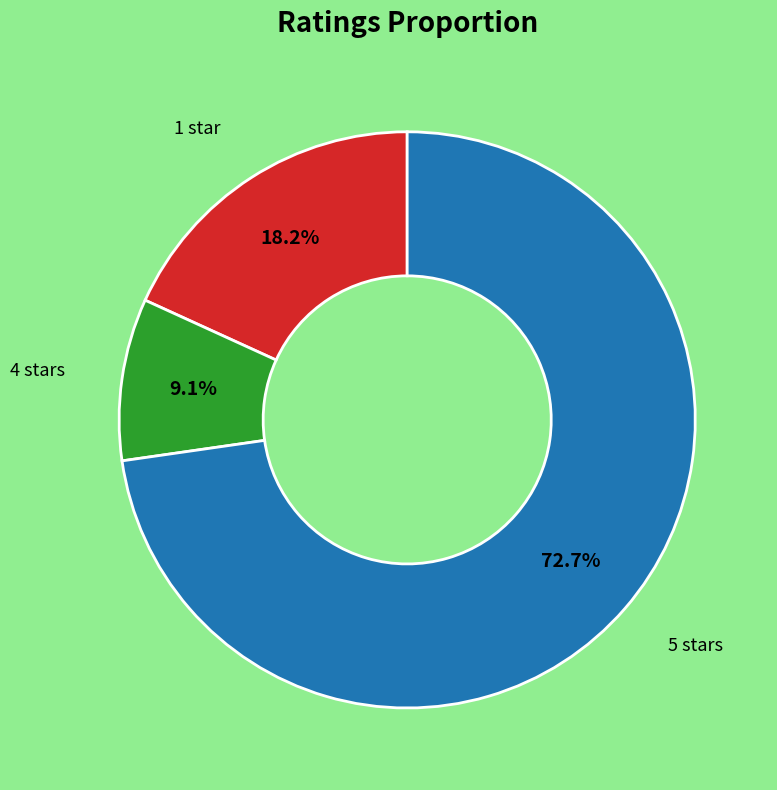

Is there a majority slice in this chart?

Yes